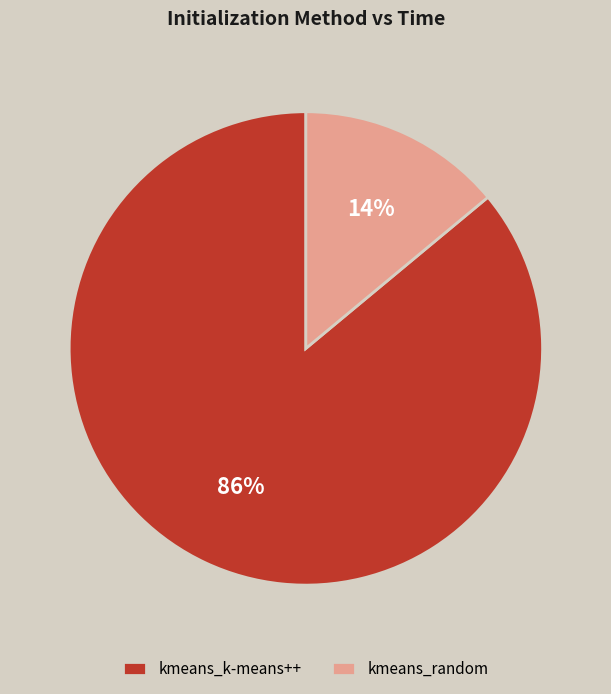

Which category has the smallest portion of the pie?

kmeans_random